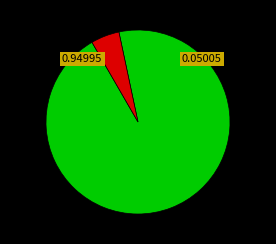

Is there any slice that represents more than half of the pie?

Yes